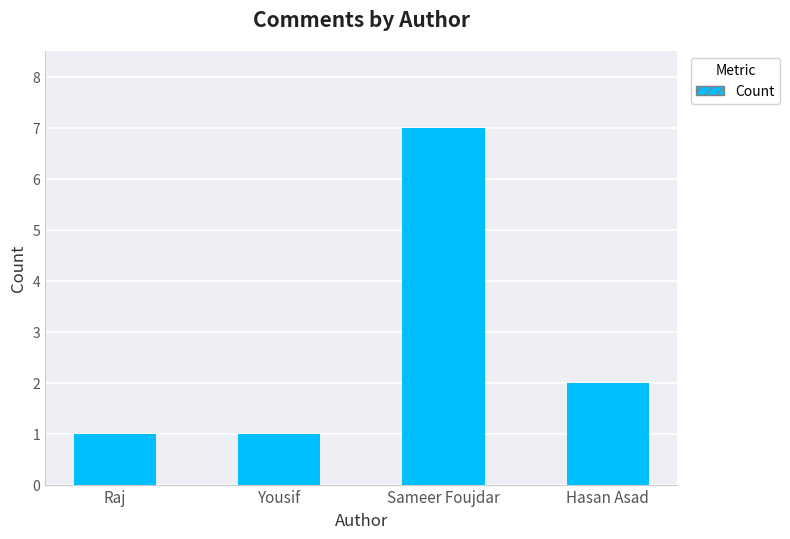

What is the minimum value shown in the chart?

1